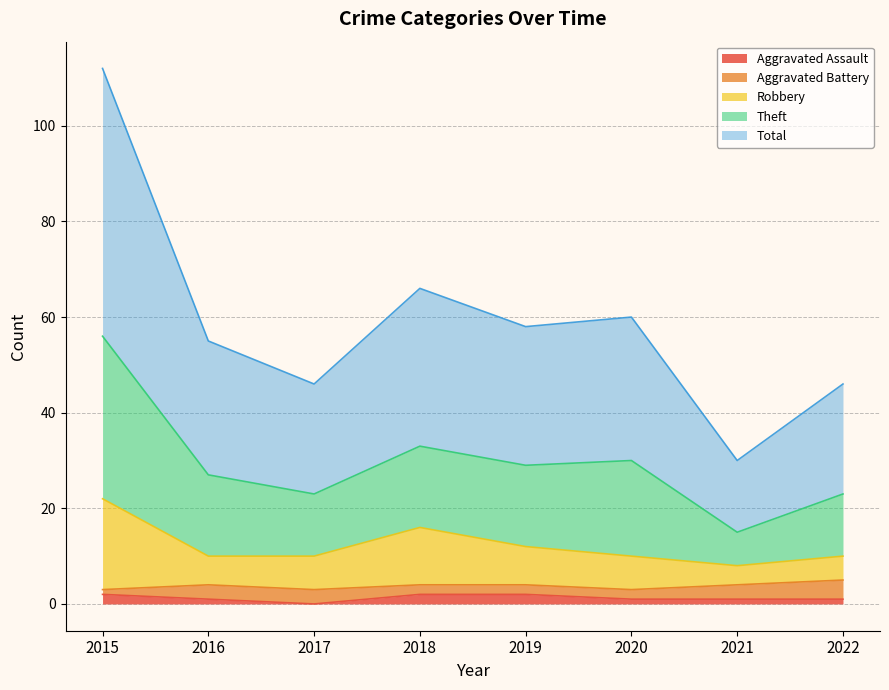

Between 2018 and 2021, which series saw the biggest shift?

Theft